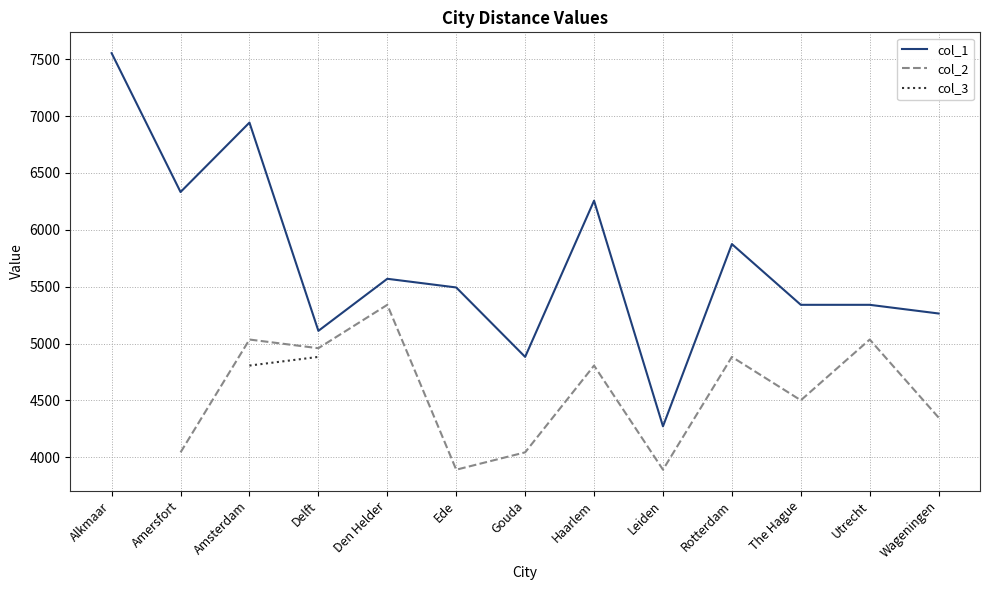

At which category does col_1 reach its first local peak?

Amsterdam